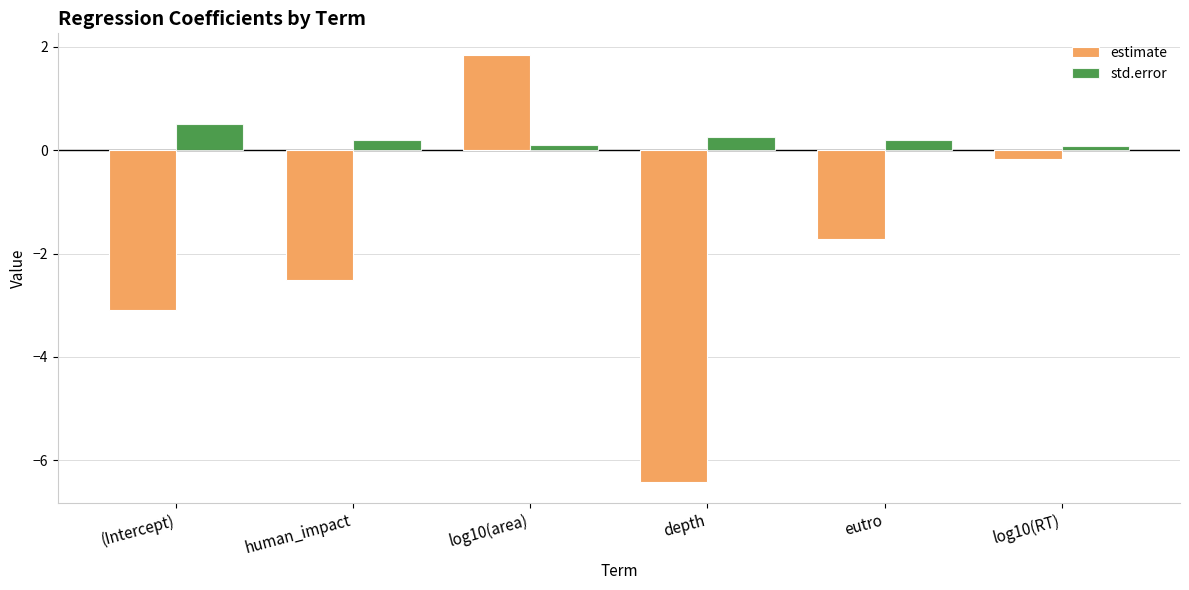

The value of estimate at eutro is -1.7. True or false?

True